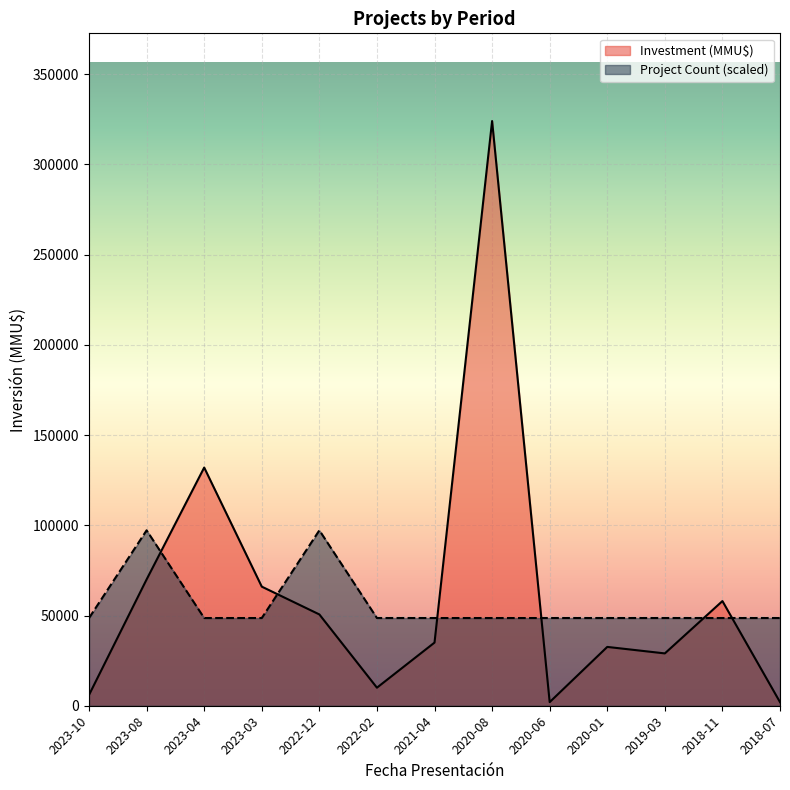

What is the label of the 8th point from the right?

2022-02